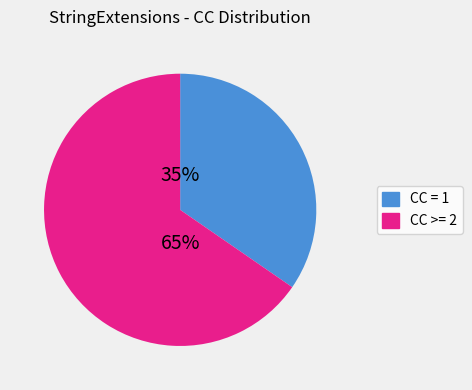

To the nearest percent, what is the average slice percentage?

50%